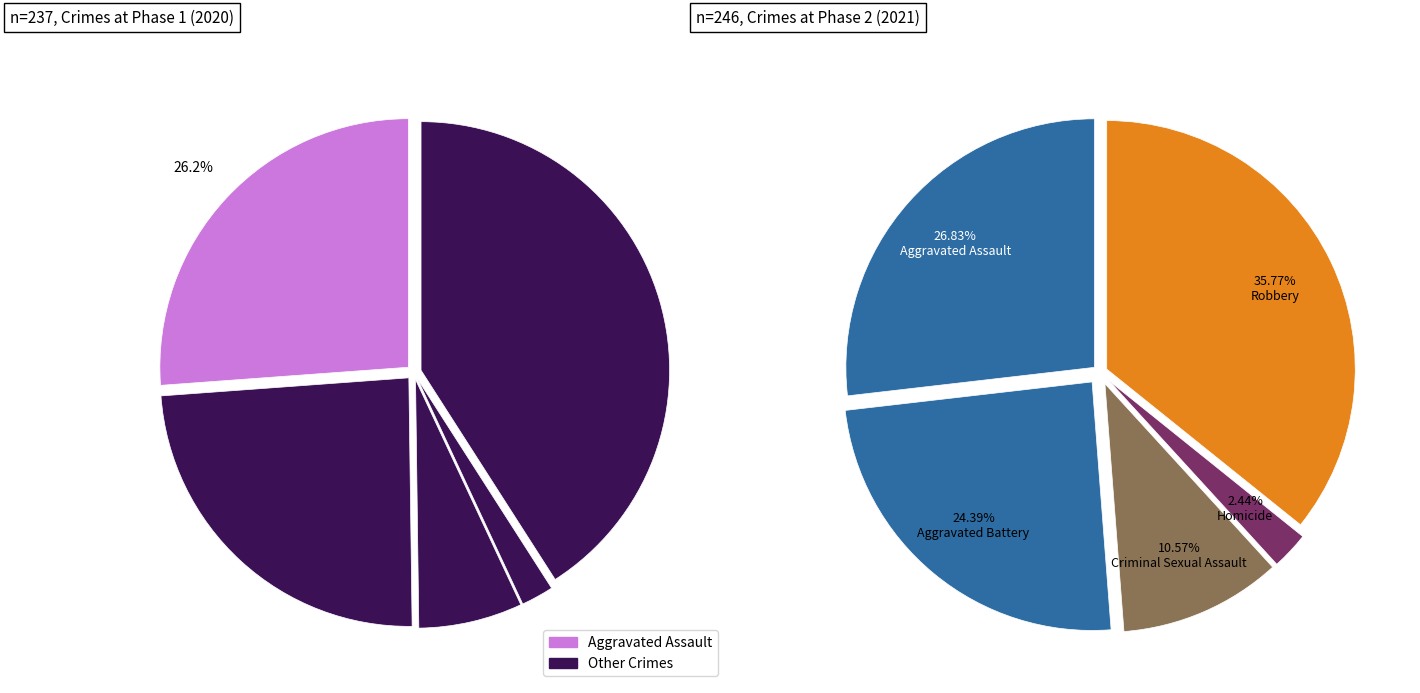

Which slice is the smallest?

Homicide